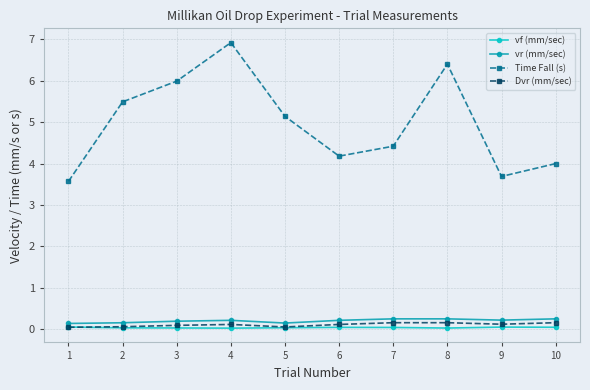

Which series has the largest total across all categories?

Time Fall (s)